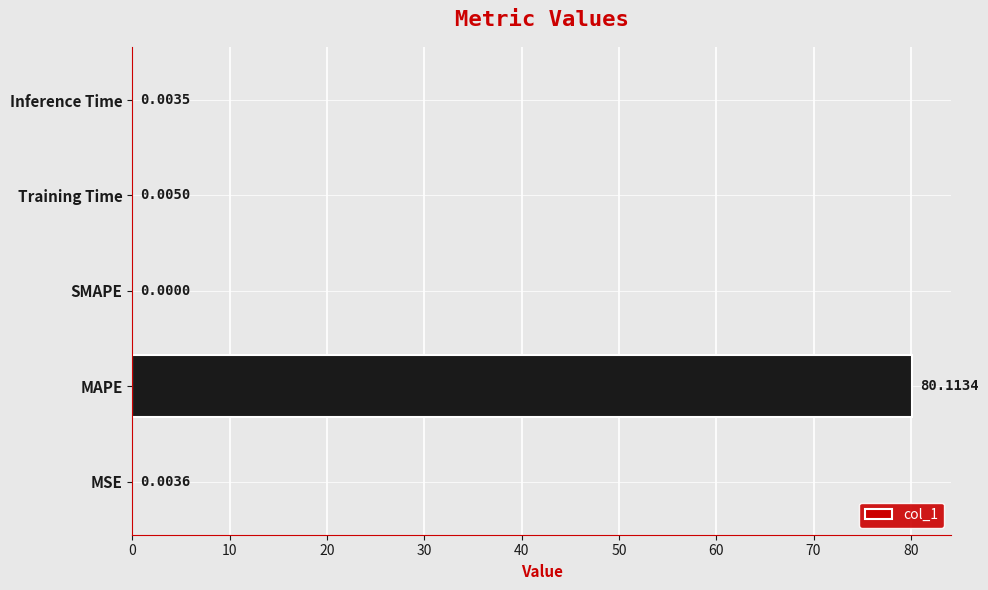

Count the number of values greater than 0.

4